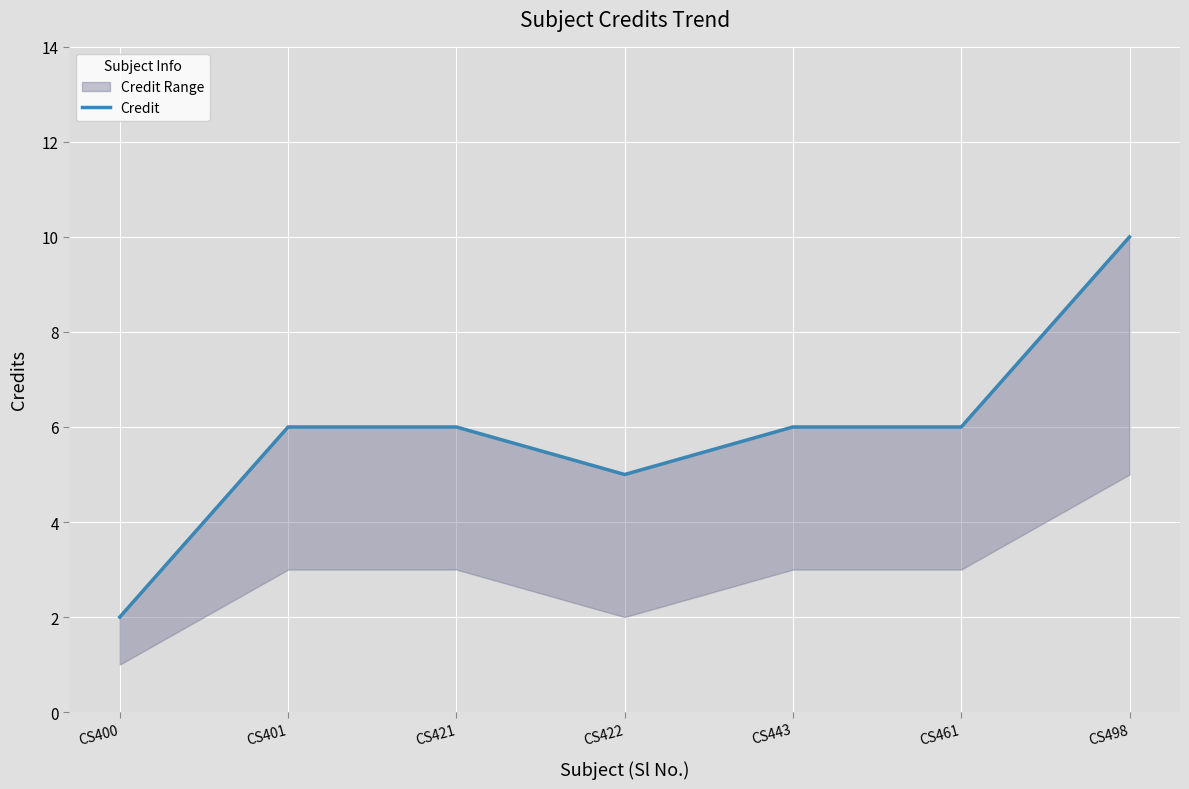

Reading right to left, list all the values displayed in this chart.

10	6	6	5	6	6	2